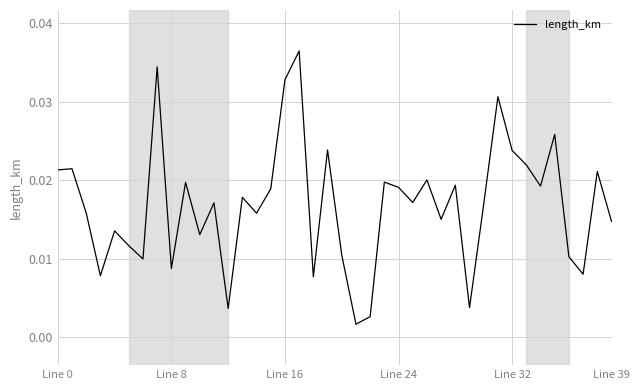

What is the label of the 11th point from the left?

10